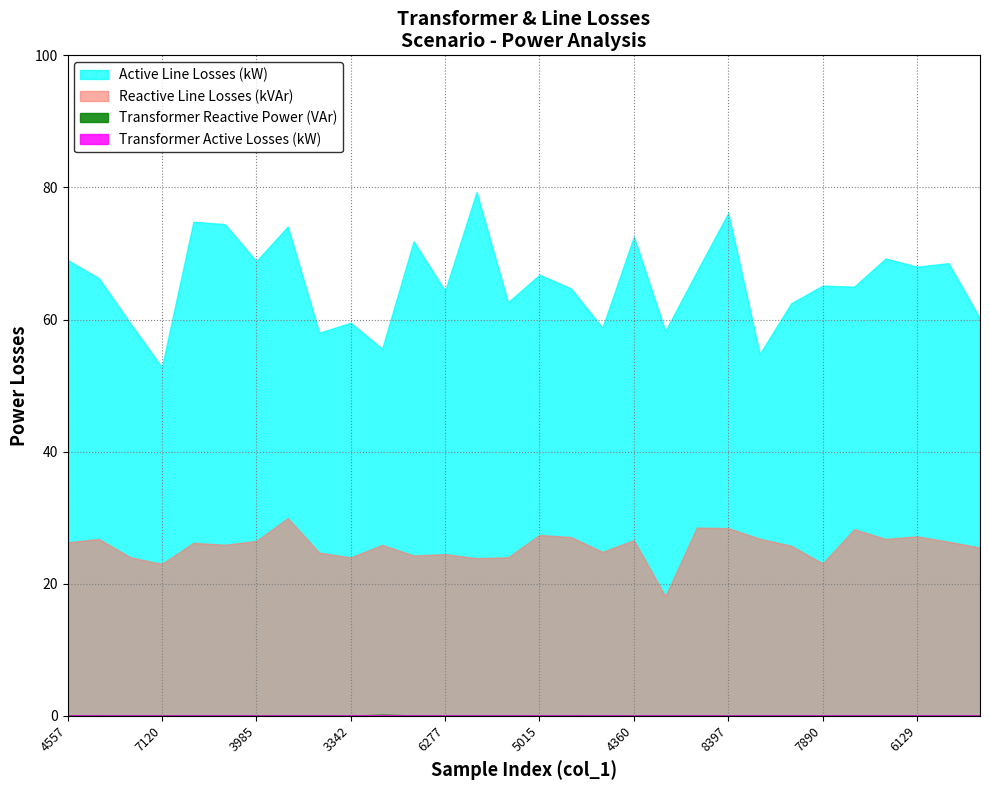

What is the value of the Reactive Line Losses (kVAr) point at the 18th from the left?

24.8